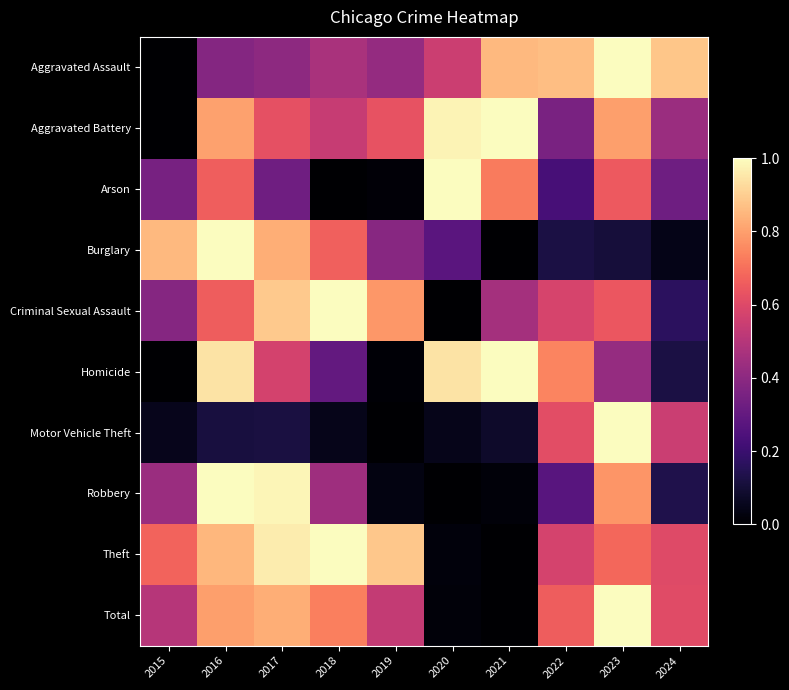

Reading left to right, list all the values displayed in this chart.

Aggravated Assault: 2015=0.0	2016=0.4	2017=0.4	2018=0.5	2019=0.4	2020=0.6	2021=0.9	2022=0.9	2023=1.0	2024=0.9
Aggravated Battery: 2015=0.0	2016=0.8	2017=0.6	2018=0.5	2019=0.6	2020=1.0	2021=1.0	2022=0.4	2023=0.8	2024=0.4
Arson: 2015=0.3	2016=0.7	2017=0.3	2018=0.0	2019=0.0	2020=1.0	2021=0.7	2022=0.2	2023=0.7	2024=0.3
Burglary: 2015=0.9	2016=1.0	2017=0.8	2018=0.7	2019=0.4	2020=0.3	2021=0.0	2022=0.1	2023=0.1	2024=0.0
Criminal Sexual Assault: 2015=0.4	2016=0.7	2017=0.9	2018=1.0	2019=0.8	2020=0.0	2021=0.5	2022=0.6	2023=0.6	2024=0.2
Homicide: 2015=0.0	2016=0.9	2017=0.6	2018=0.3	2019=0.0	2020=0.9	2021=1.0	2022=0.7	2023=0.4	2024=0.1
Motor Vehicle Theft: 2015=0.1	2016=0.1	2017=0.1	2018=0.0	2019=0.0	2020=0.0	2021=0.1	2022=0.6	2023=1.0	2024=0.5
Robbery: 2015=0.4	2016=1.0	2017=1.0	2018=0.4	2019=0.0	2020=0.0	2021=0.0	2022=0.3	2023=0.8	2024=0.1
Theft: 2015=0.7	2016=0.9	2017=1.0	2018=1.0	2019=0.9	2020=0.0	2021=0.0	2022=0.6	2023=0.7	2024=0.6
Total: 2015=0.5	2016=0.8	2017=0.8	2018=0.7	2019=0.5	2020=0.0	2021=0.0	2022=0.7	2023=1.0	2024=0.6